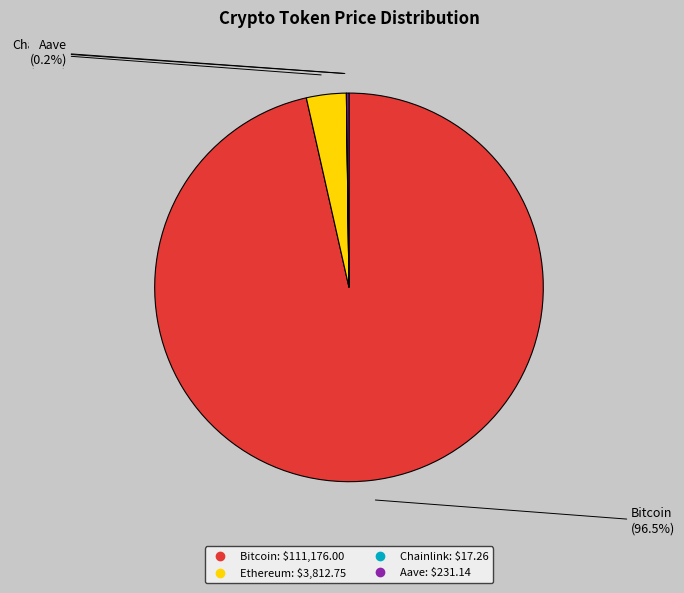

Does any single category account for the majority?

Yes